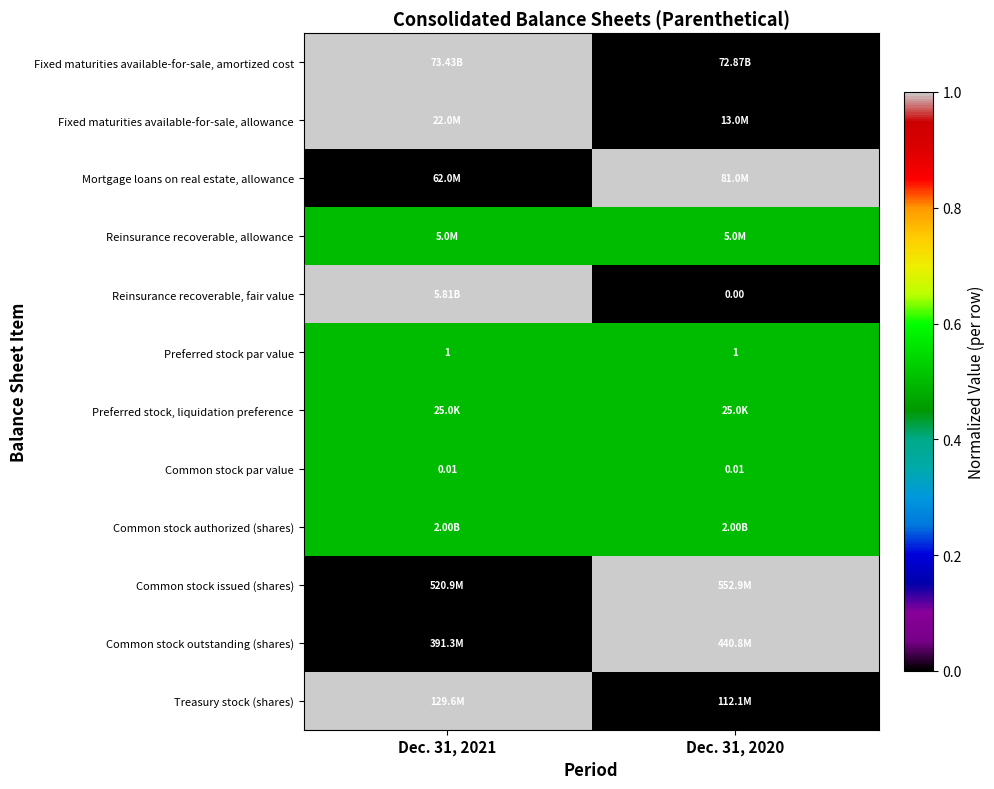

At how many categories does at least one series exceed 0?

2